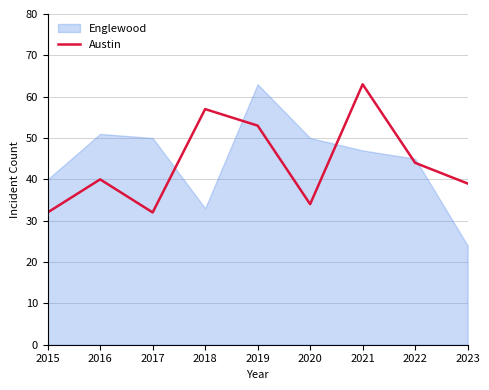

At which label is Austin closest to 47?

2022